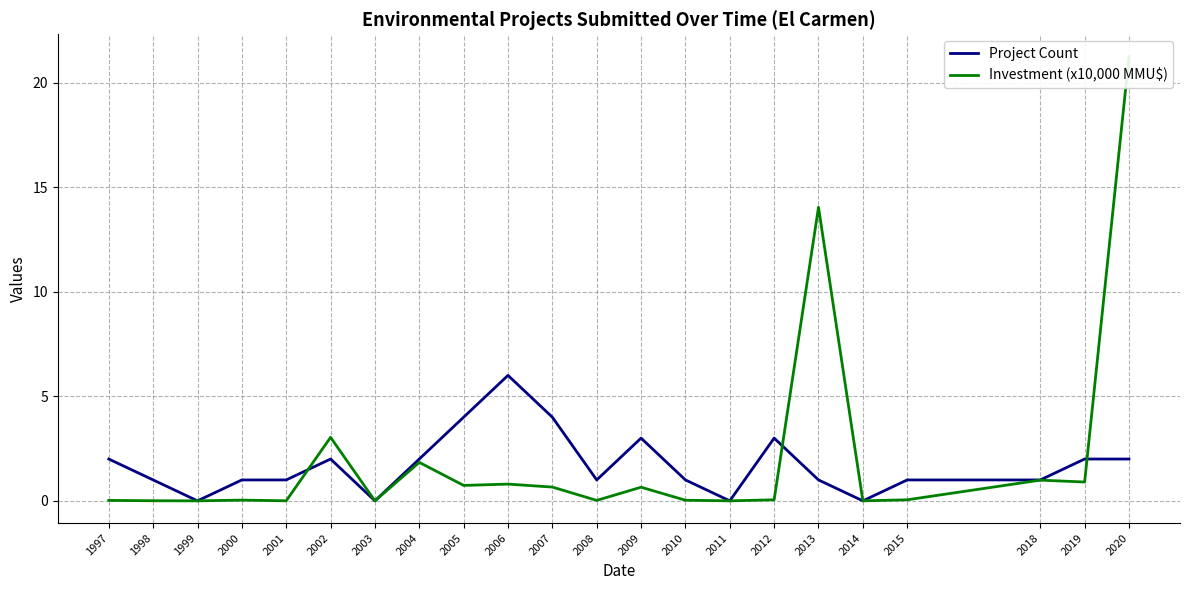

Between which two adjacent categories do Investment (x10,000 MMU$) and Project Count first intersect?

2001 and 2002